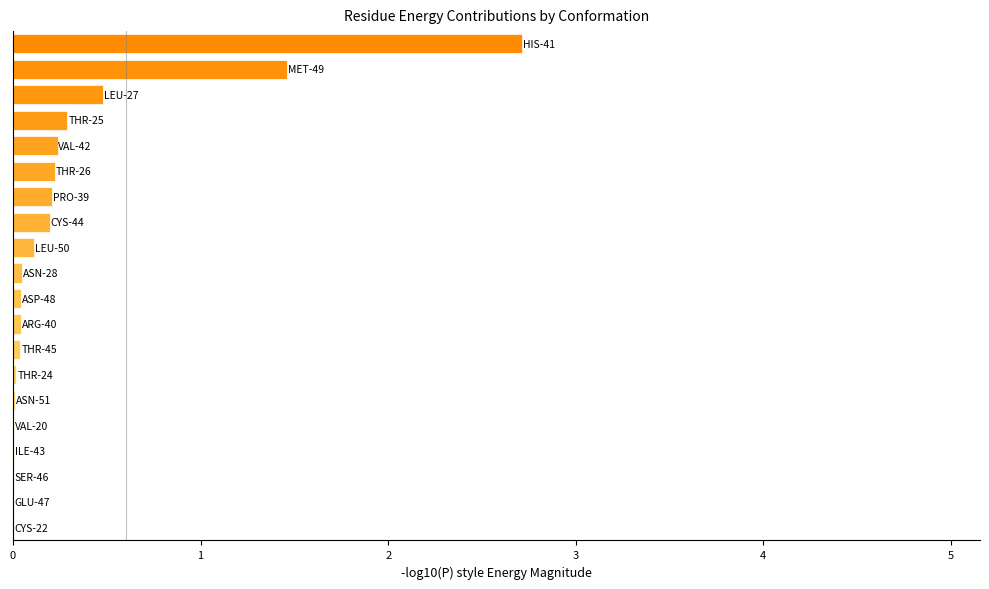

What is the greatest value displayed?

2.7